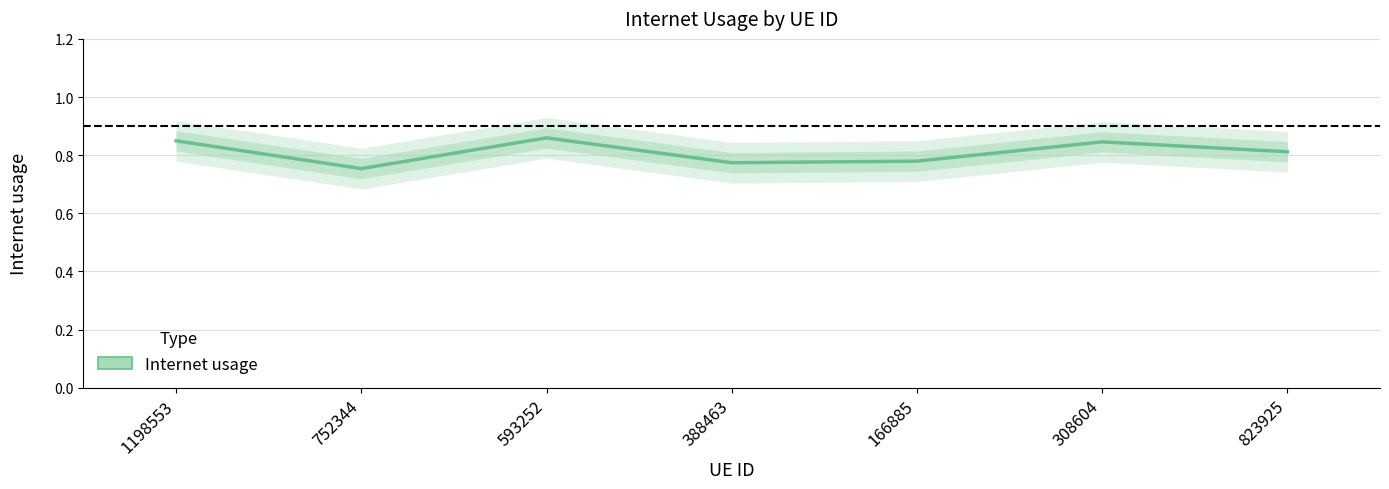

Reading left to right, list all the values displayed in this chart.

1198553=0.8	752344=0.8	593252=0.9	388463=0.8	166885=0.8	308604=0.8	823925=0.8